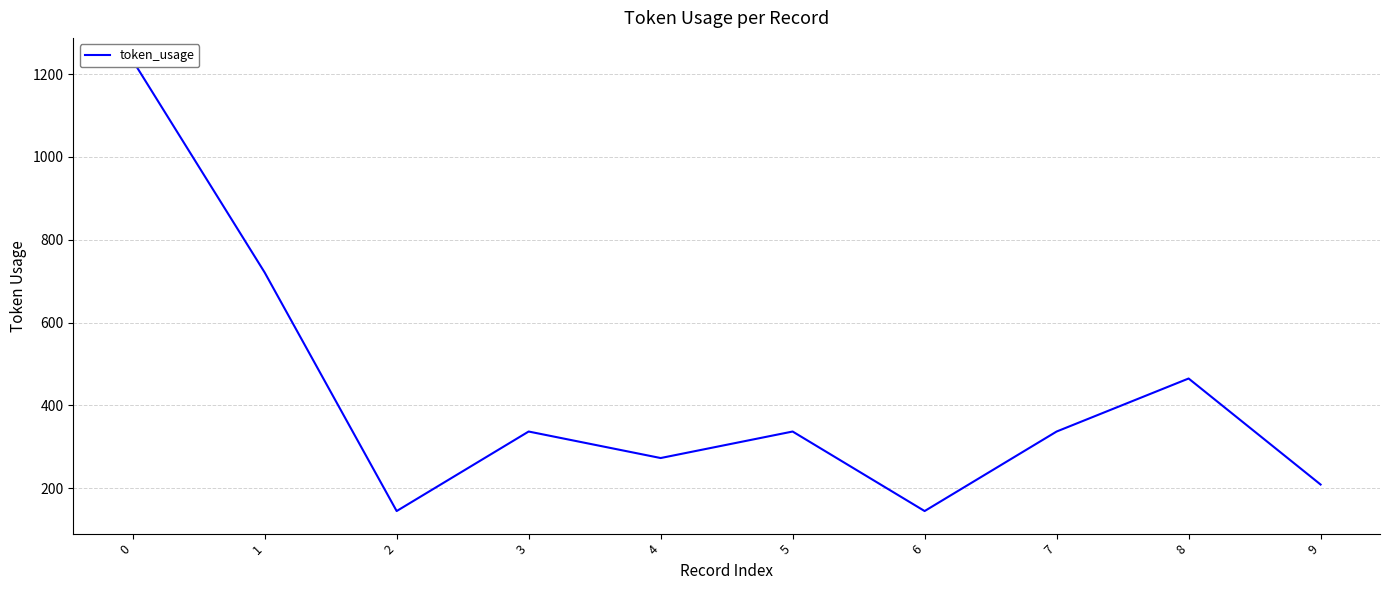

How many lines are shown in the chart?

1